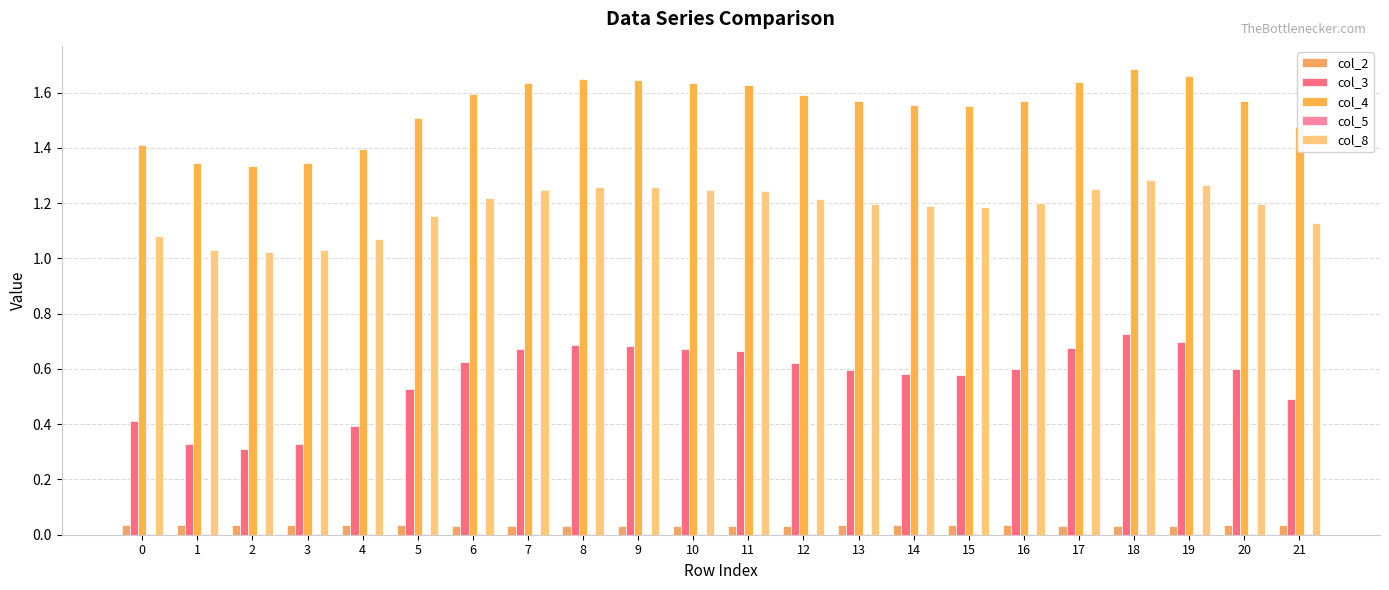

Are the bars horizontal?

No